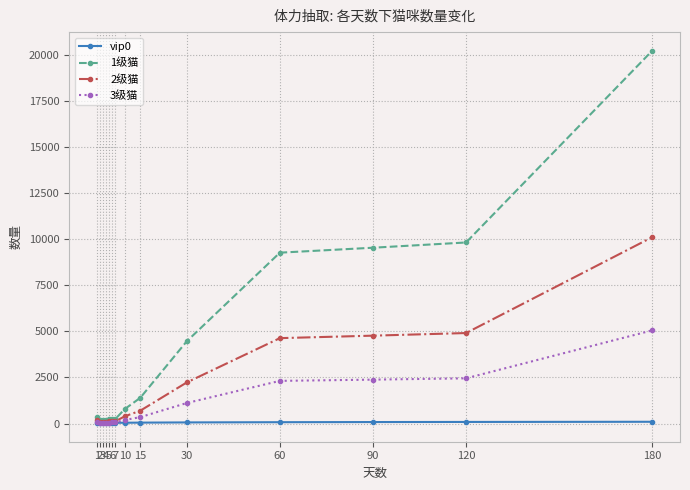

Reading left to right, transcribe all the data shown in this chart.

vip0: 27.0	31.0	34.0	36.0	39.0	41.0	43.0	47.0	53.0	64.0	76.0	84.0	90.0	99.0
1级猫: 361.6	199.6	205.6	211.6	233.6	239.6	253.6	786.8	1396.0	4462.0	9264.0	9532.0	9816.0	20208.0
2级猫: 180.8	99.8	102.8	105.8	116.8	119.8	126.8	393.4	698.0	2231.0	4632.0	4766.0	4908.0	10104.0
3级猫: 90.4	49.9	51.4	52.9	58.4	59.9	63.4	196.7	349.0	1115.5	2316.0	2383.0	2454.0	5052.0